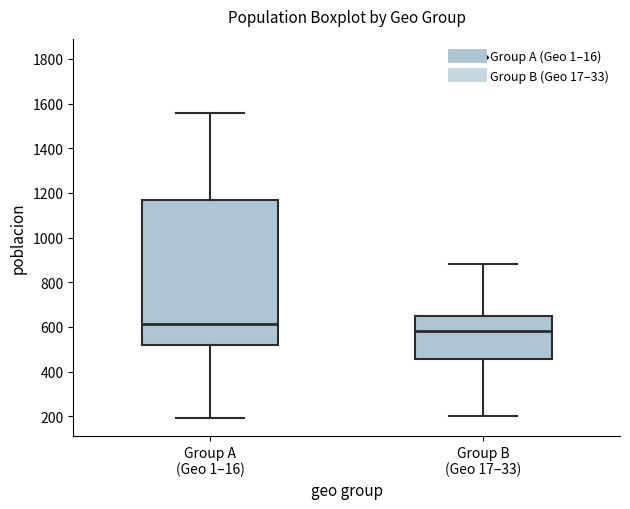

Which box is the tallest, from its lower edge to its upper edge?

Group A (Geo 1–16)